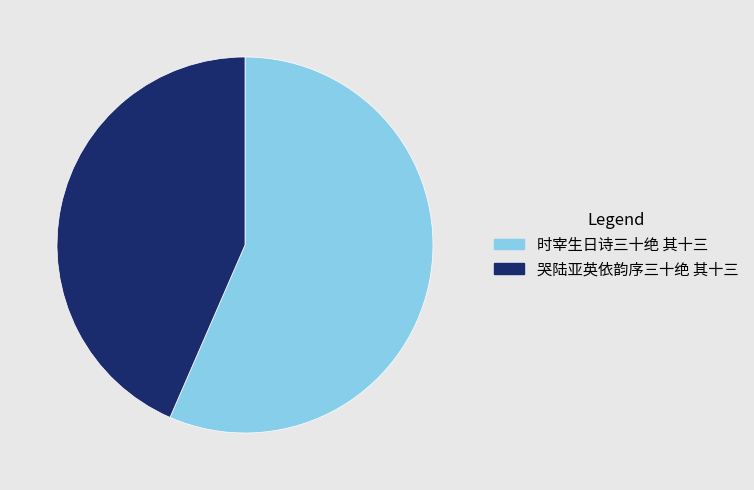

Is it true that 哭陆亚英依韵序三十绝 其十三 is 37% of the pie?

False